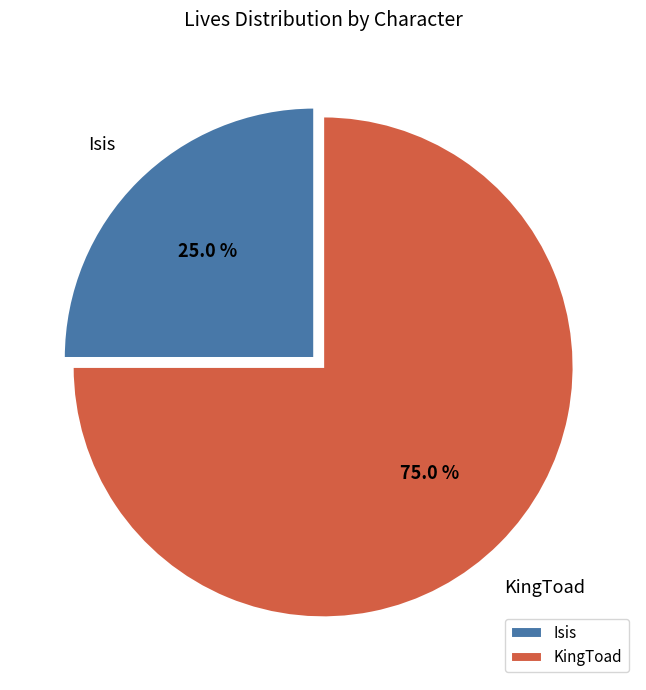

What is the ratio of the value at KingToad to the value at Isis?

3.0